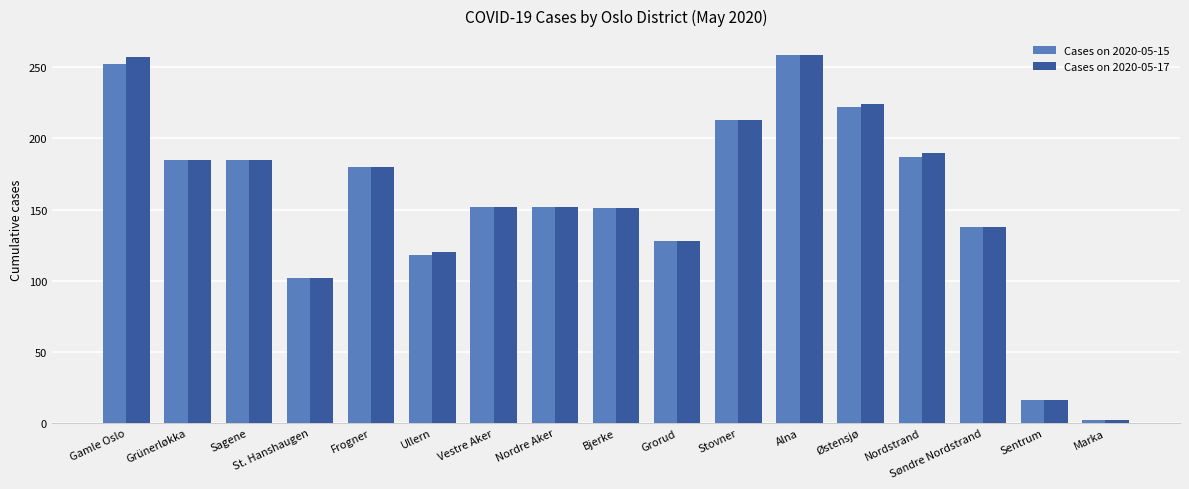

What is the sum of all Cases on 2020-05-17 values?

2654